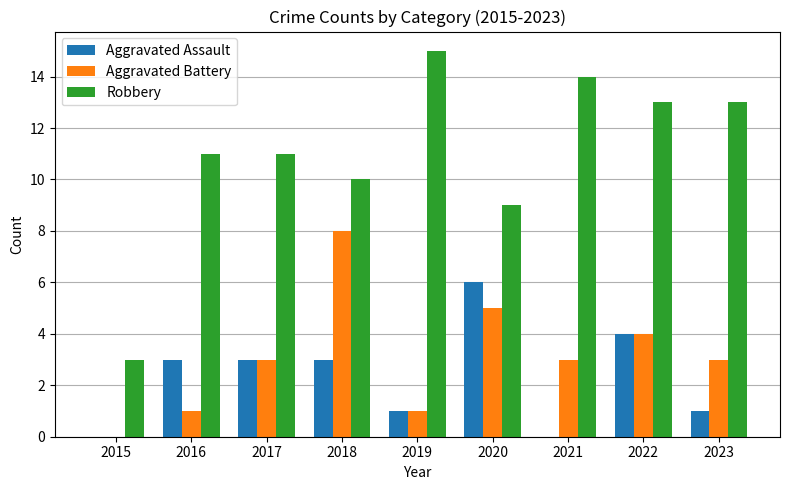

Is the value of Aggravated Assault at 2023 greater than the value of Aggravated Battery at 2018?

No